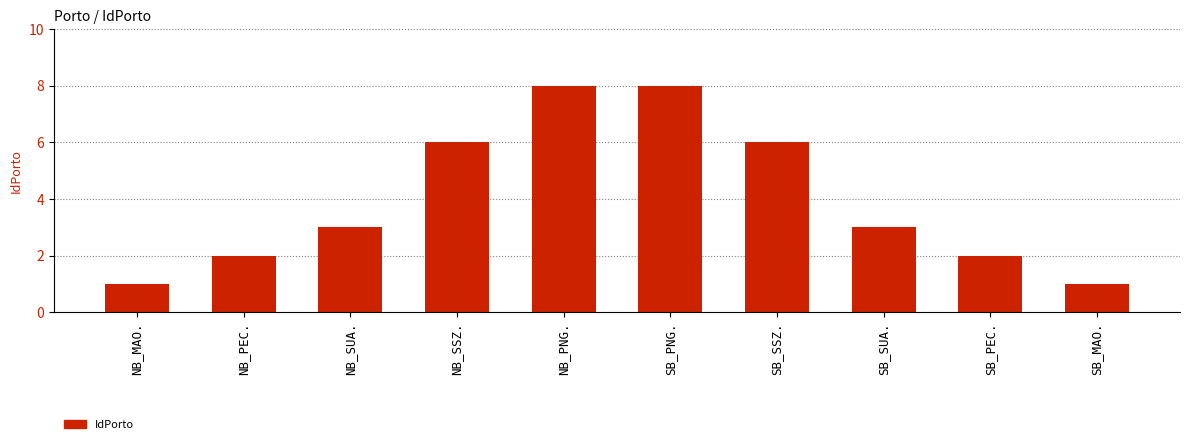

The chart shows a value of 3 at SB_PNG.. True or false?

False